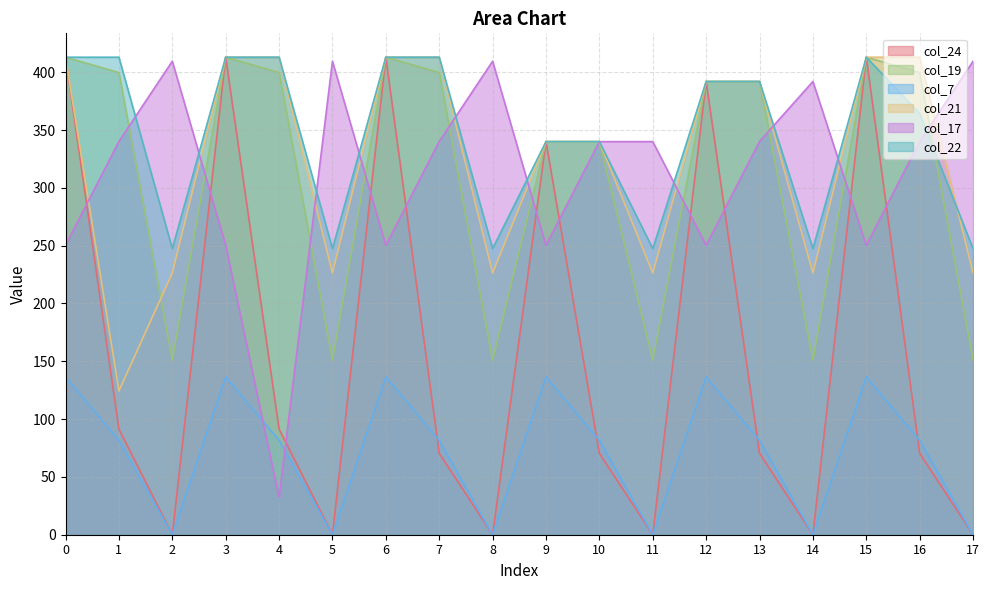

True or false: col_24 and col_22 intersect in this chart.

False